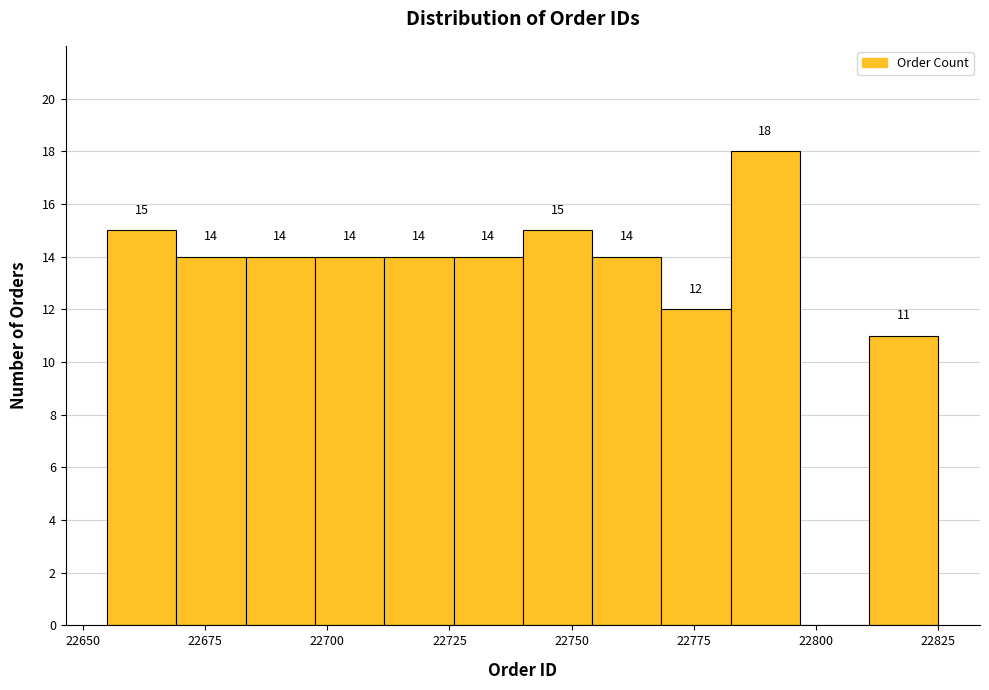

Read against the x-axis, roughly where is the centre of the tallest bar?

22790